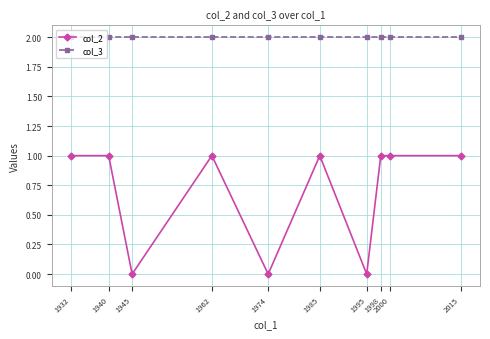

What is the sum of all col_2 values?

7